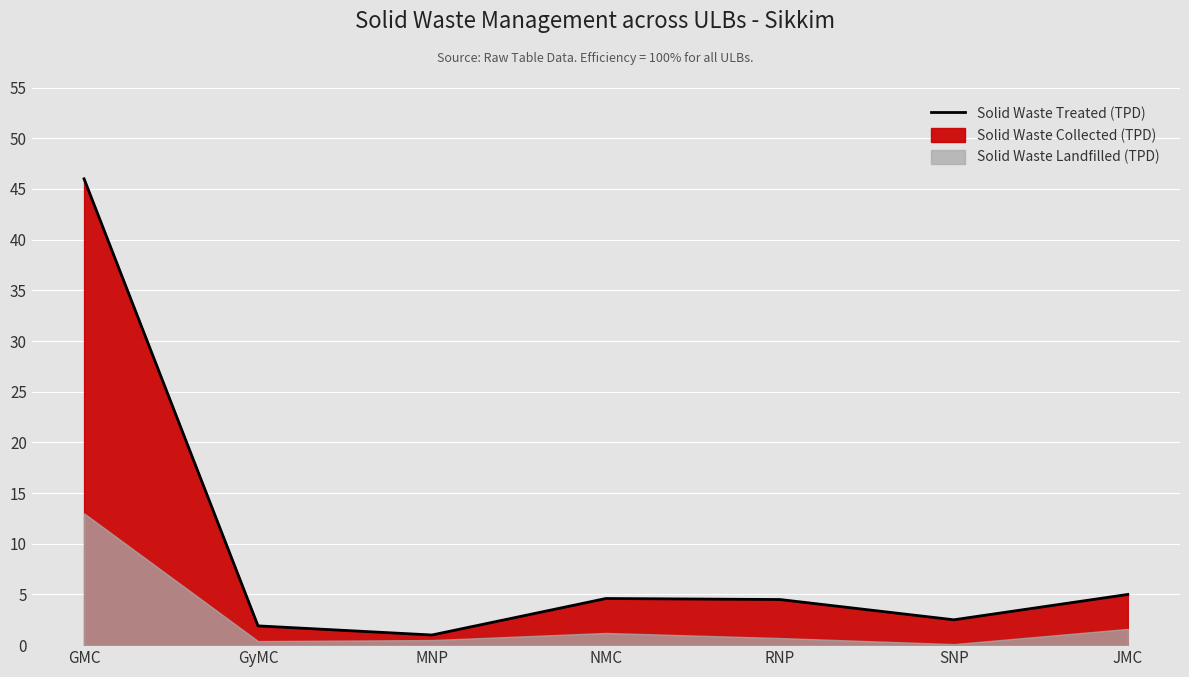

The value at SNP is 2.5. True or false?

True